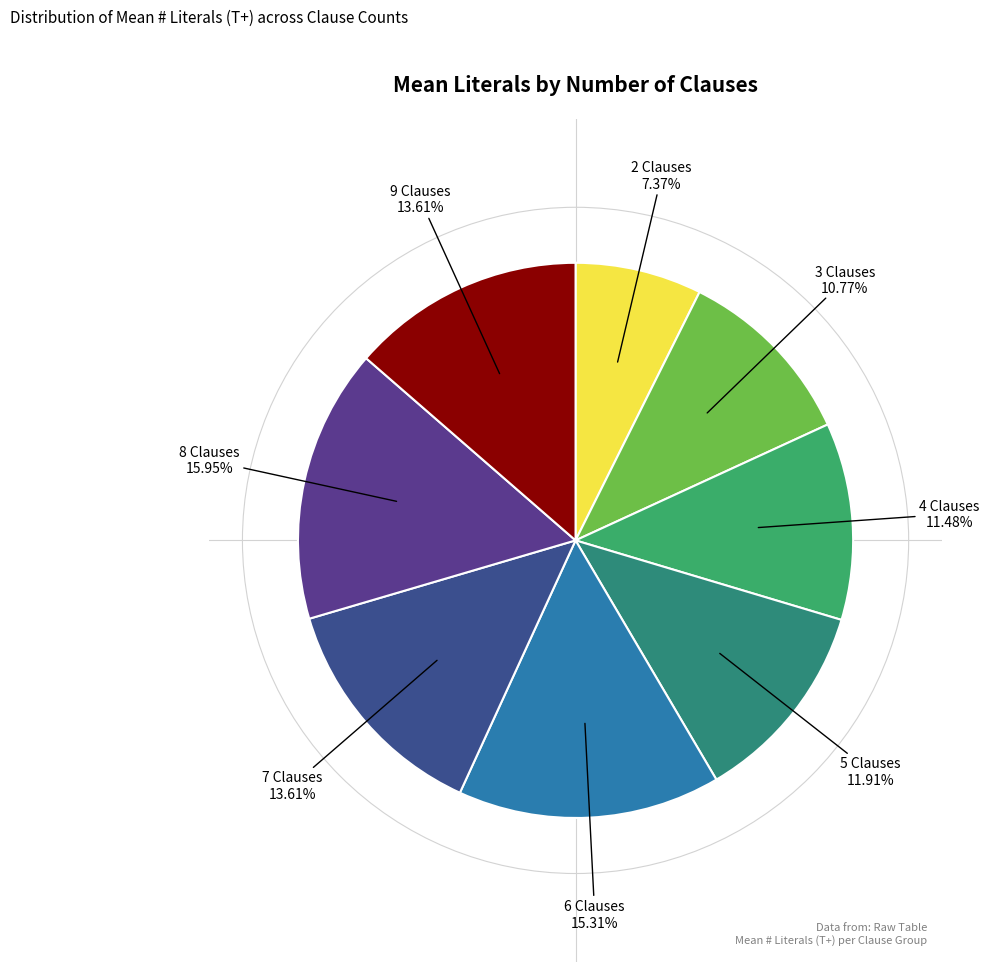

Which slice is the largest?

8